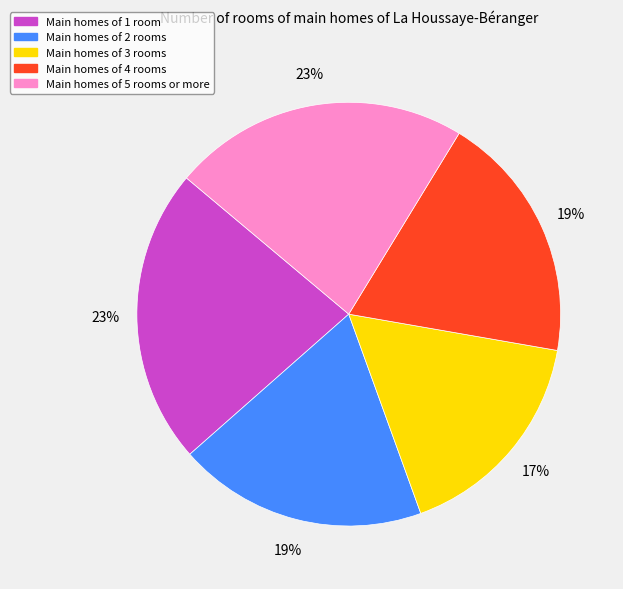

Is there any slice that represents more than half of the pie?

No